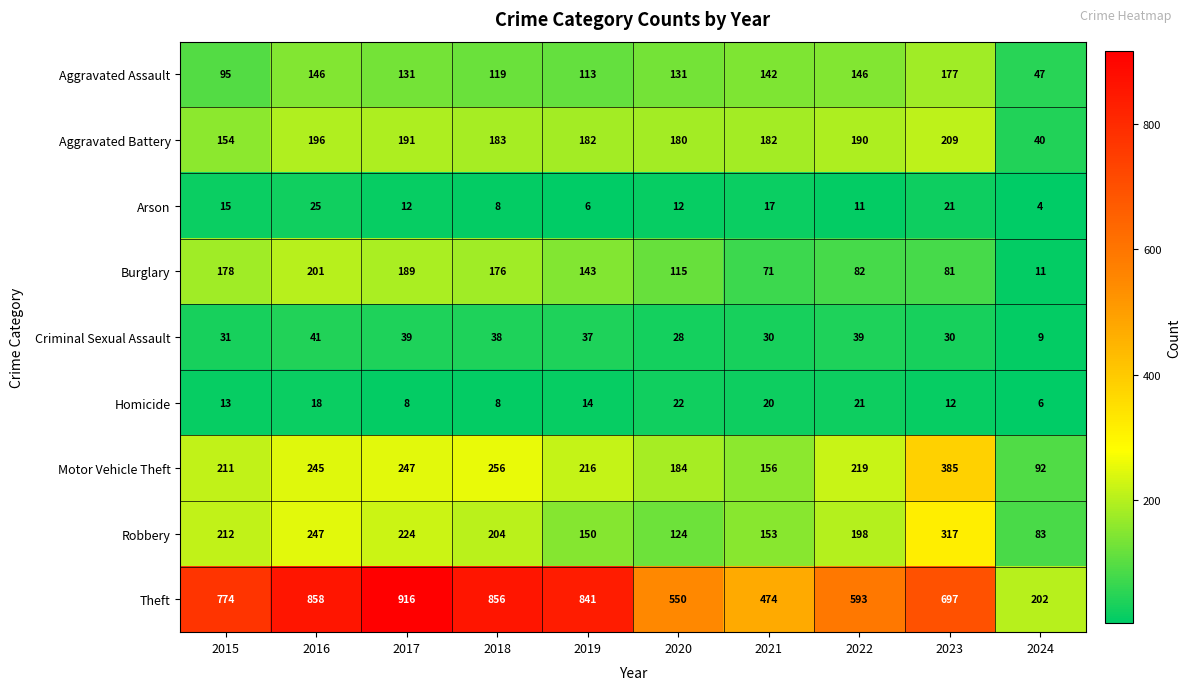

What is the difference between the second highest and second lowest values in the Motor Vehicle Theft series?

100